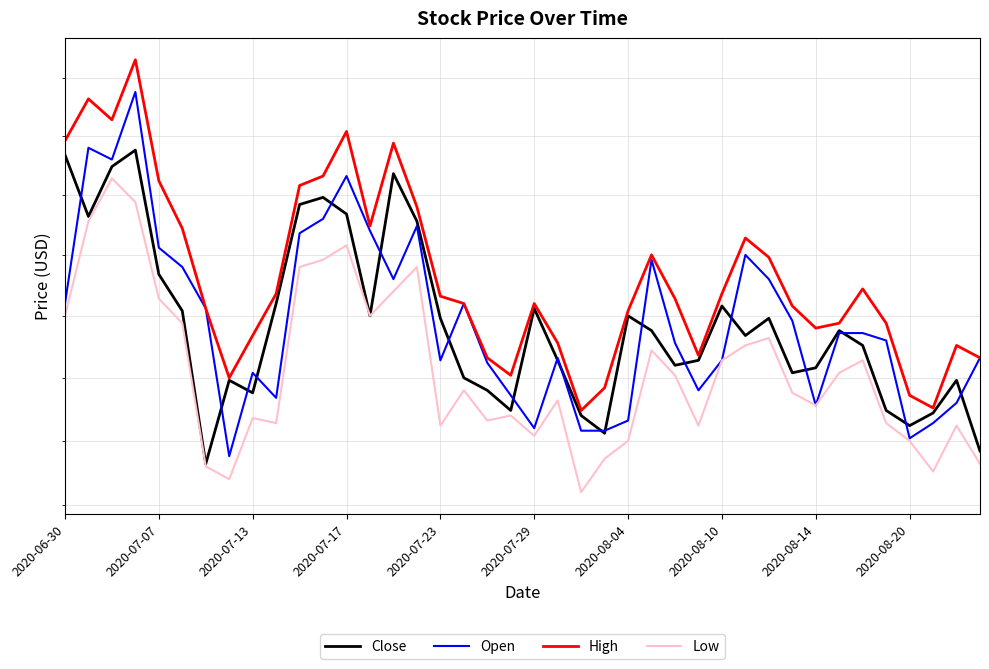

What is the sum of the Open values at 2020-08-14 and 2020-06-30?

28.7